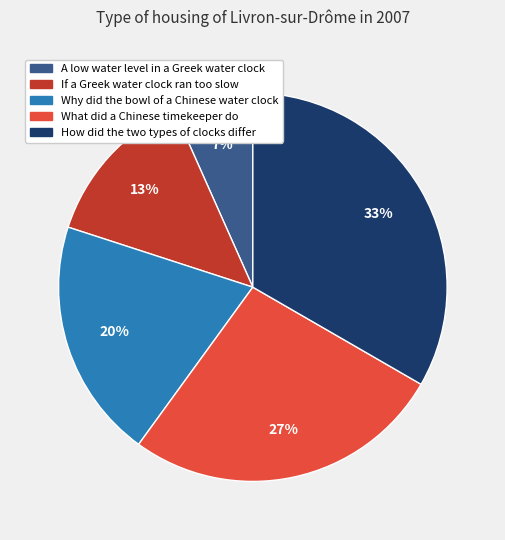

To the nearest percent, what is the average slice percentage?

20%